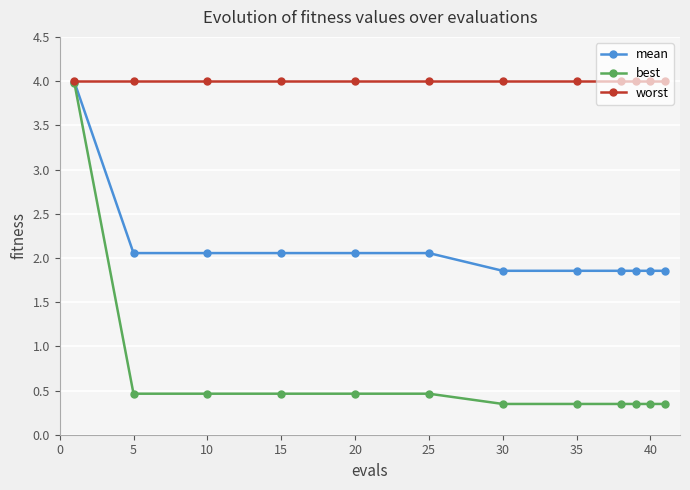

Which series has the largest range (max minus min)?

best